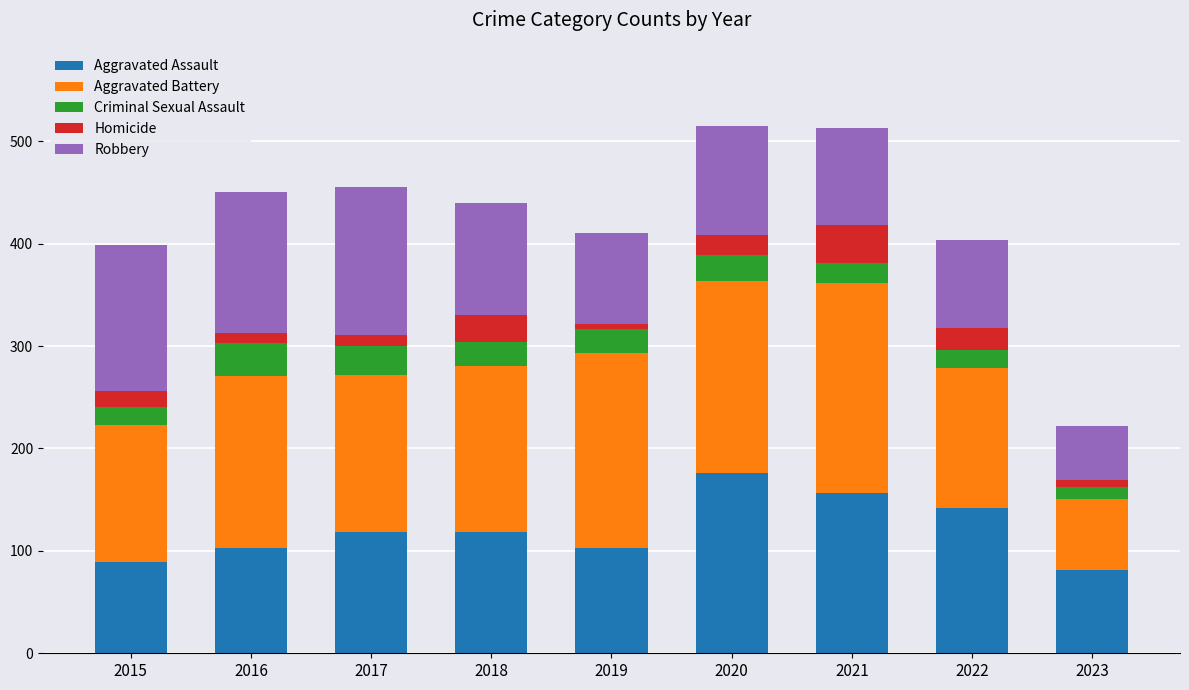

What is the difference between the maximum and minimum values in the Aggravated Assault series?

95